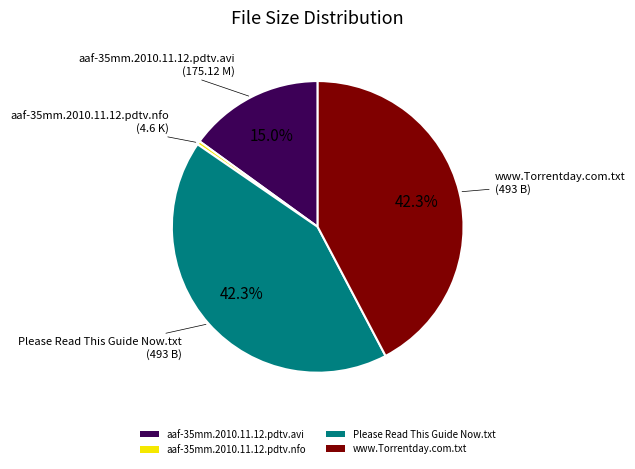

Between Please Read This Guide Now.txt and aaf-35mm.2010.11.12.pdtv.avi, which is larger?

Please Read This Guide Now.txt